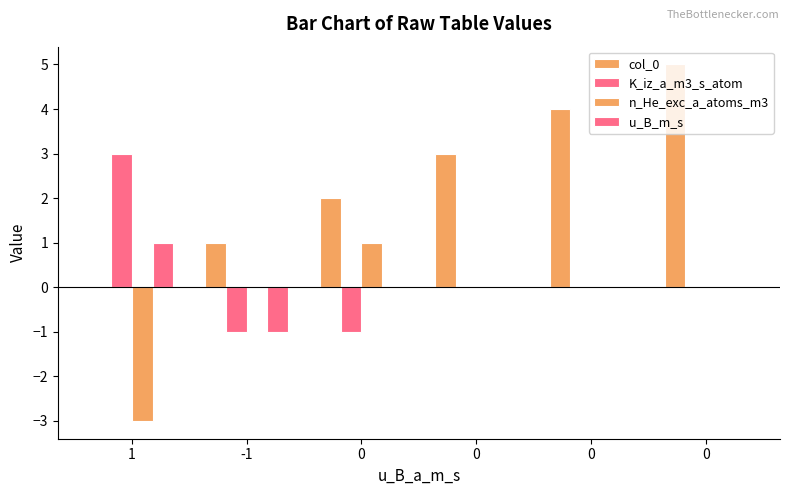

Which series has the largest range (max minus min)?

col_0